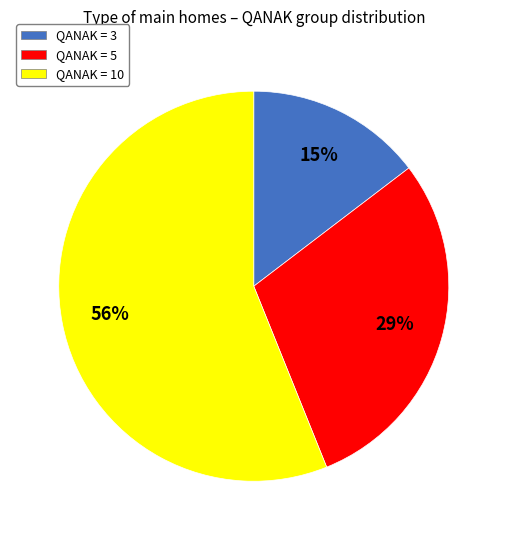

Does any single category account for the majority?

Yes